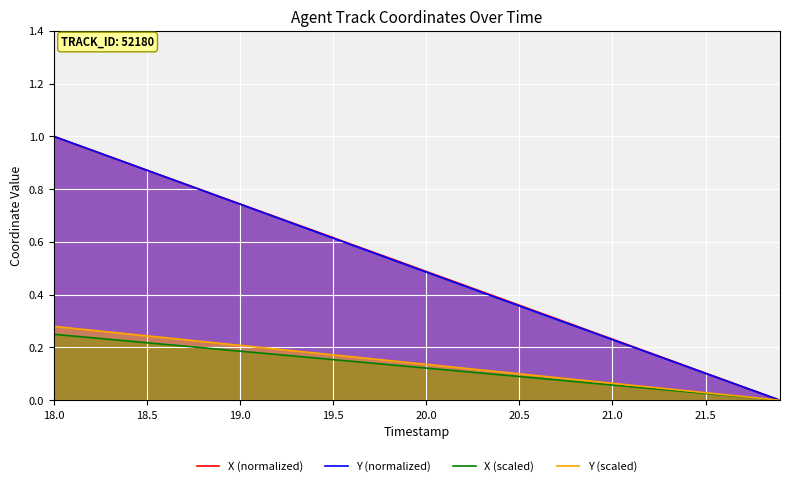

Reading right to left, extract all data points from this chart.

X (normalized): 0.0	0.0	0.1	0.1	0.1	0.1	0.2	0.2	0.2	0.2	0.3	0.3	0.3	0.3	0.4	0.4	0.4	0.4	0.5	0.5	0.5	0.5	0.6	0.6	0.6	0.6	0.7	0.7	0.7	0.7	0.8	0.8	0.8	0.8	0.9	0.9	0.9	0.9	1.0	1.0
Y (normalized): 0.0	0.0	0.1	0.1	0.1	0.1	0.2	0.2	0.2	0.2	0.3	0.3	0.3	0.3	0.4	0.4	0.4	0.4	0.5	0.5	0.5	0.5	0.6	0.6	0.6	0.6	0.7	0.7	0.7	0.7	0.8	0.8	0.8	0.8	0.9	0.9	0.9	0.9	1.0	1.0
X (scaled): 0.0	0.0	0.0	0.0	0.0	0.0	0.0	0.0	0.1	0.1	0.1	0.1	0.1	0.1	0.1	0.1	0.1	0.1	0.1	0.1	0.1	0.1	0.1	0.1	0.2	0.2	0.2	0.2	0.2	0.2	0.2	0.2	0.2	0.2	0.2	0.2	0.2	0.2	0.2	0.2
Y (scaled): 0.0	0.0	0.0	0.0	0.0	0.0	0.0	0.1	0.1	0.1	0.1	0.1	0.1	0.1	0.1	0.1	0.1	0.1	0.1	0.1	0.1	0.2	0.2	0.2	0.2	0.2	0.2	0.2	0.2	0.2	0.2	0.2	0.2	0.2	0.2	0.3	0.3	0.3	0.3	0.3